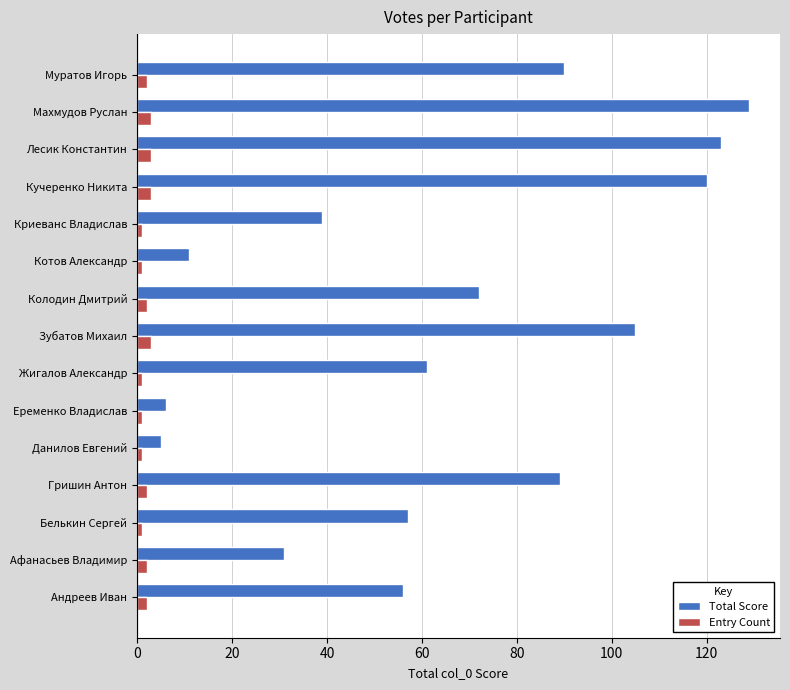

Which series has the largest total across all categories?

Total Score